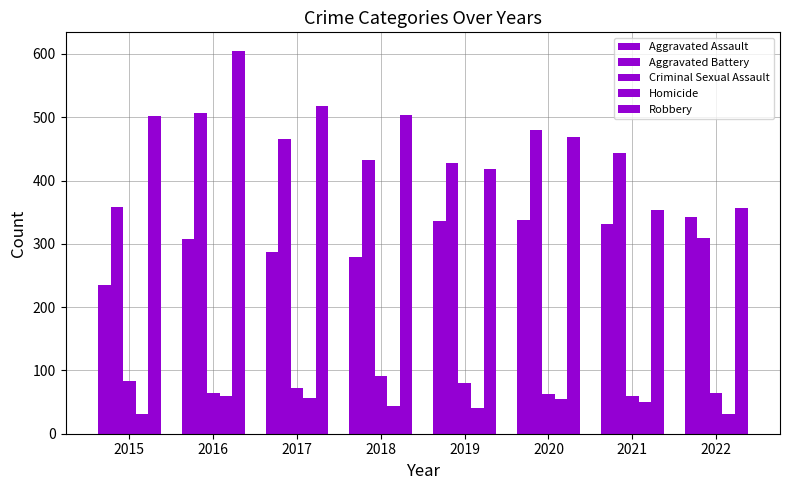

Does the chart contain any negative values?

No